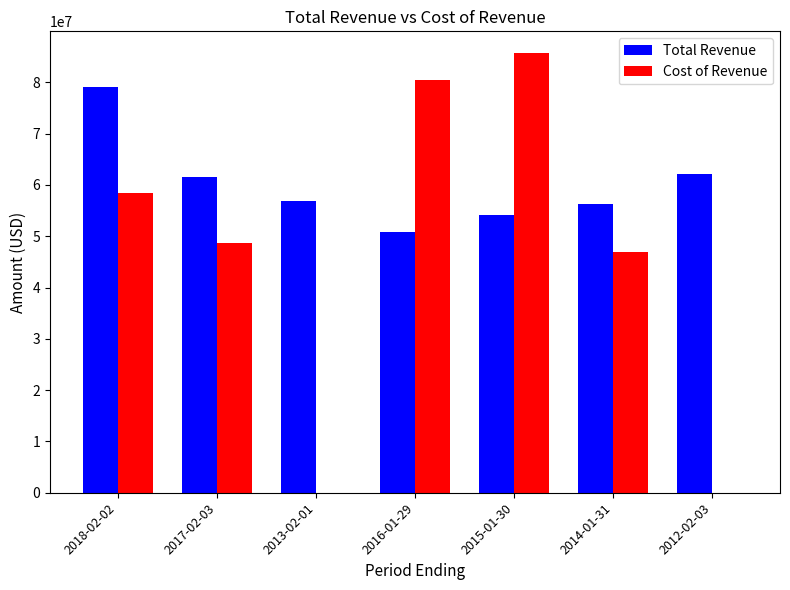

True or false: Cost of Revenue has a value of 80447000 at 2016-01-29.

True